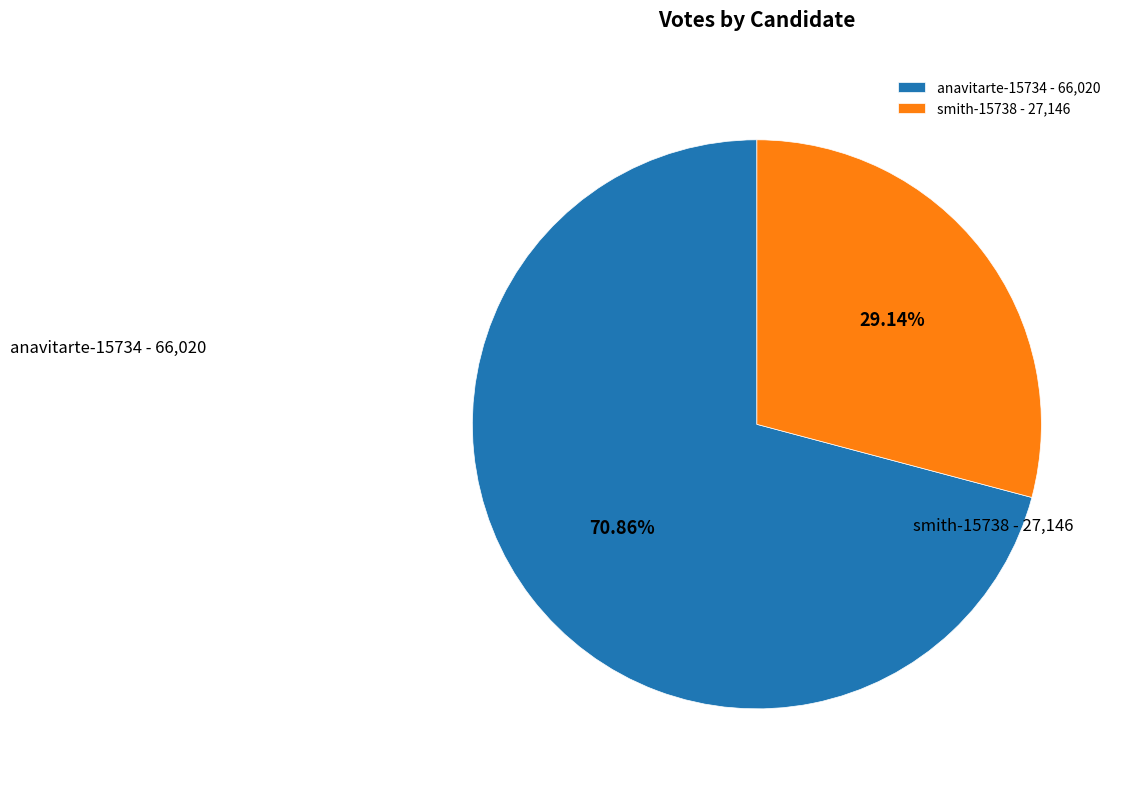

How many segments does this pie chart have?

2